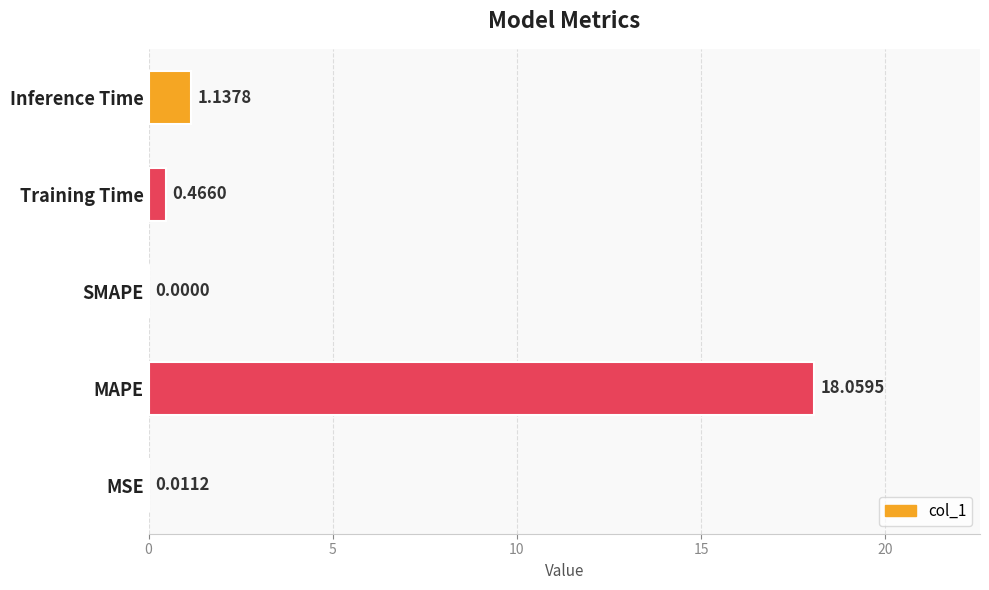

Which label corresponds to the largest value in the chart?

MAPE